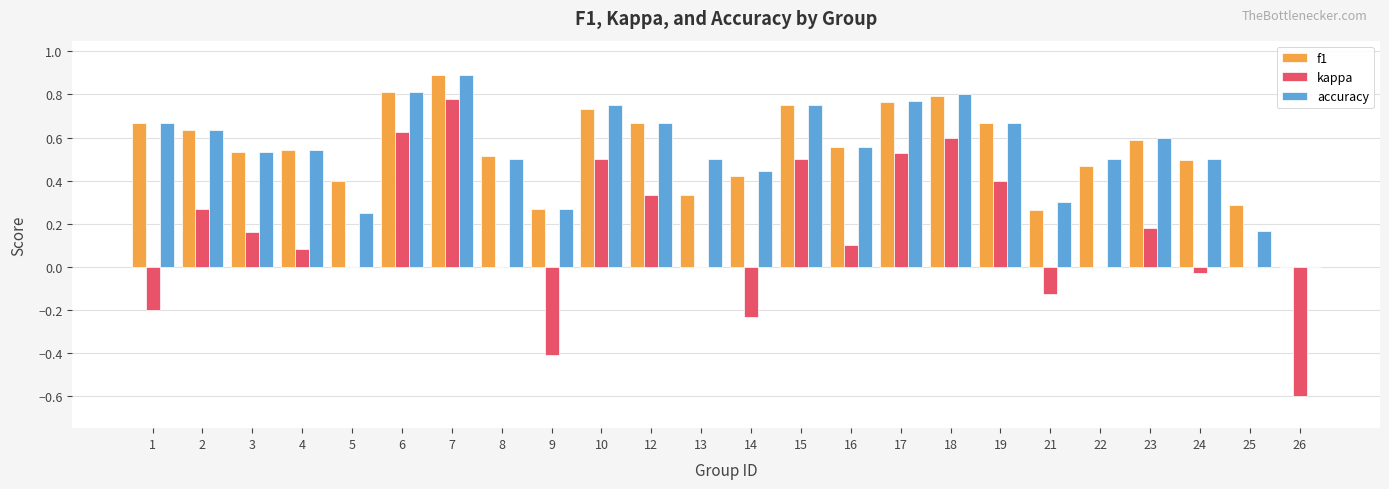

Between 3 and 24, which series saw the biggest shift?

kappa